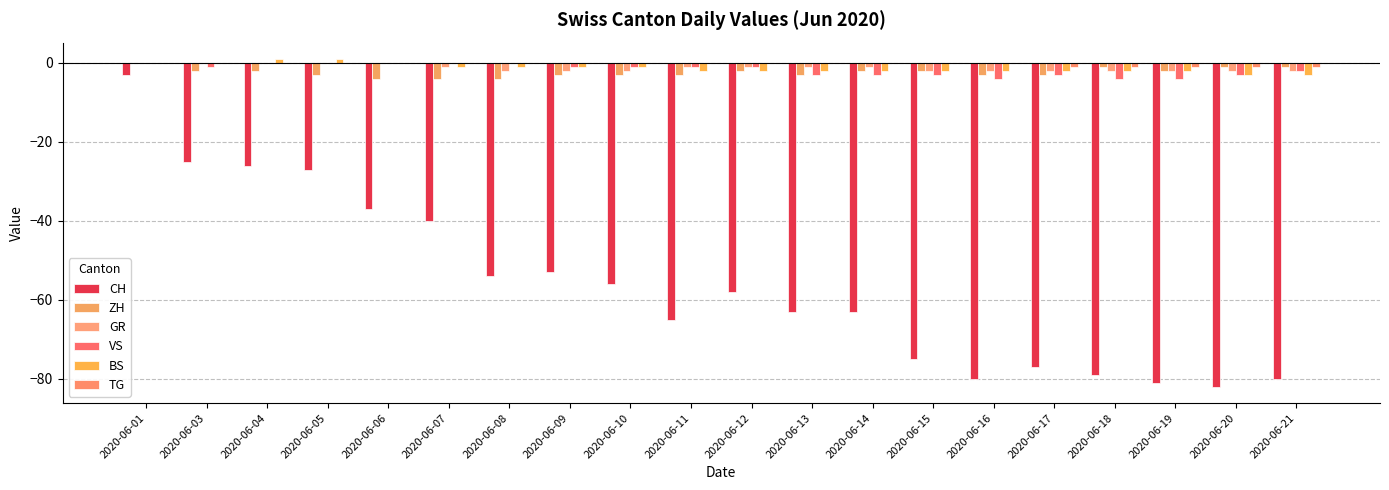

Is the value of VS at 2020-06-12 greater than the value of CH at 2020-06-08?

Yes